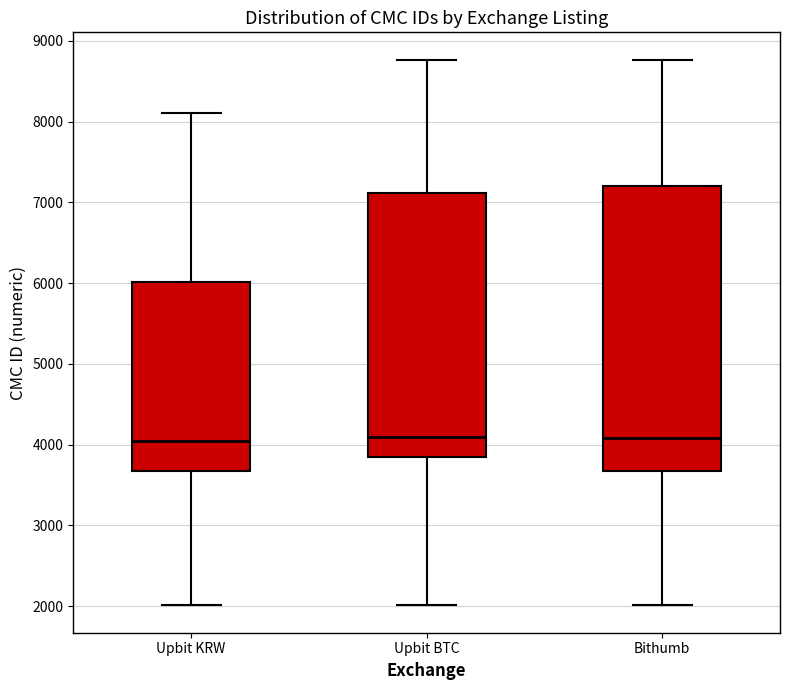

Reading left to right, transcribe this box plot: for each box, give where its median line is, the range the box spans, and where its two whiskers end, as read against the y-axis. The values are not printed on the chart, so give them approximately, as read against the axis.

Upbit KRW: median 4000, box 3700 to 6000, whiskers 2000 to 8100
Upbit BTC: median 4100, box 3800 to 7100, whiskers 2000 to 8800
Bithumb: median 4100, box 3700 to 7200, whiskers 2000 to 8800